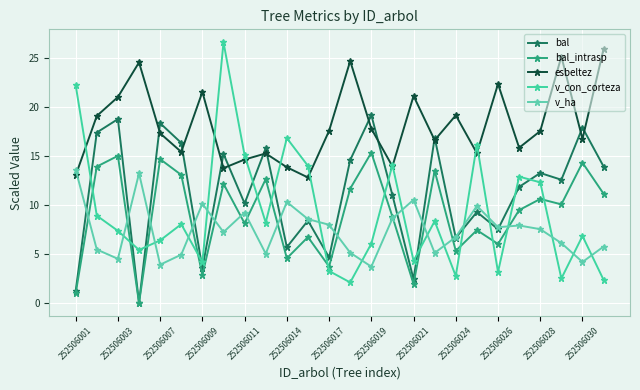

Which series has the largest range (max minus min)?

v_con_corteza